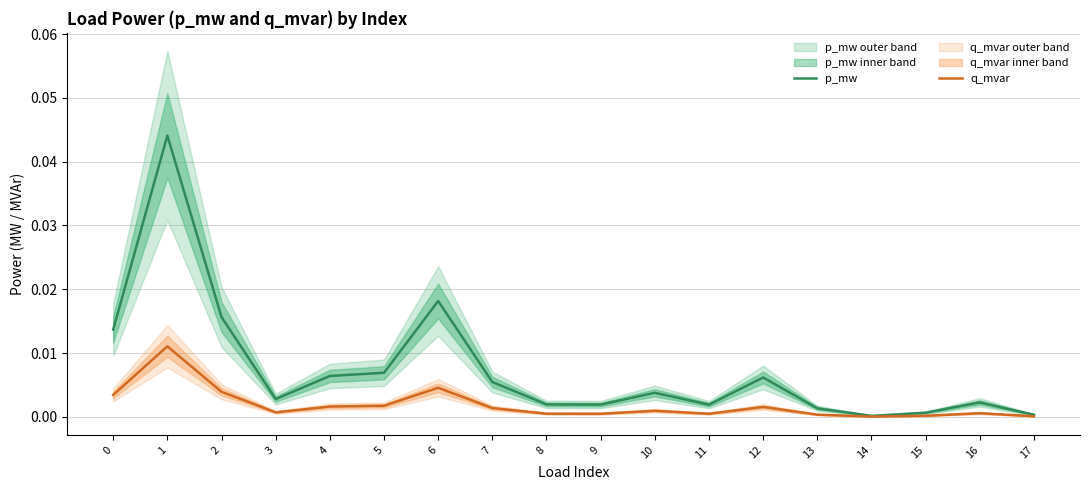

Is the value of q_mvar at 3 greater than the value of p_mw at 14?

Yes